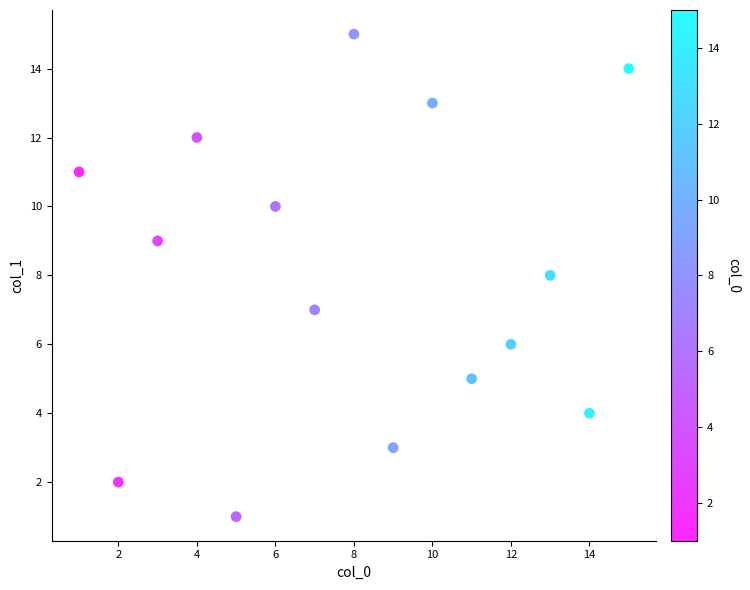

What is the range of Y values (max minus min)?

14